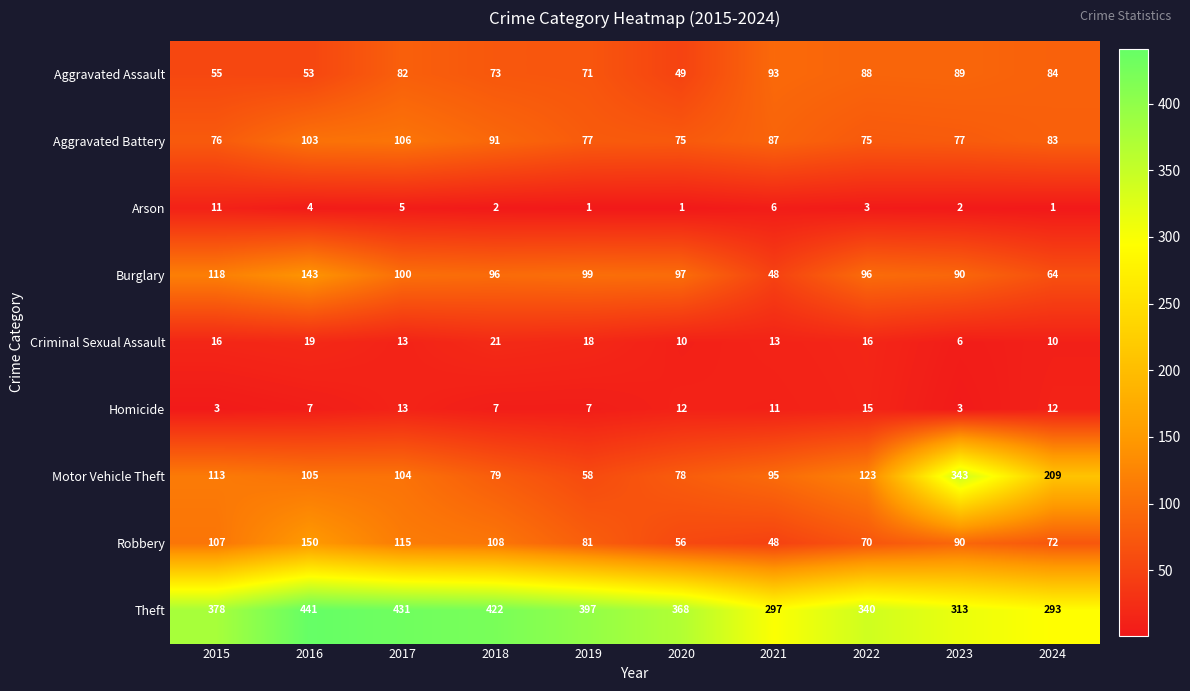

At which label is Arson closest to 6?

2021